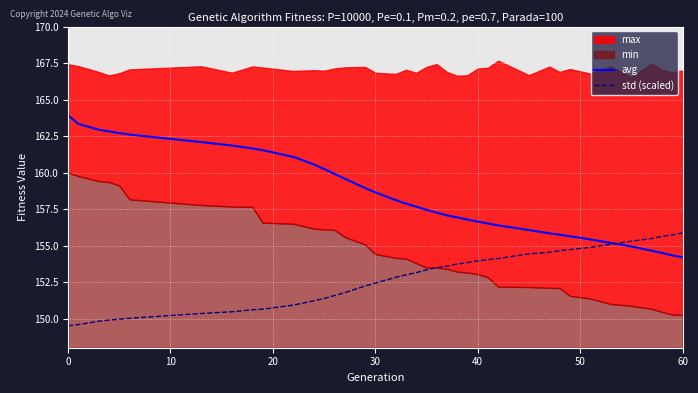

What is the maximum value for std (scaled)?

155.9